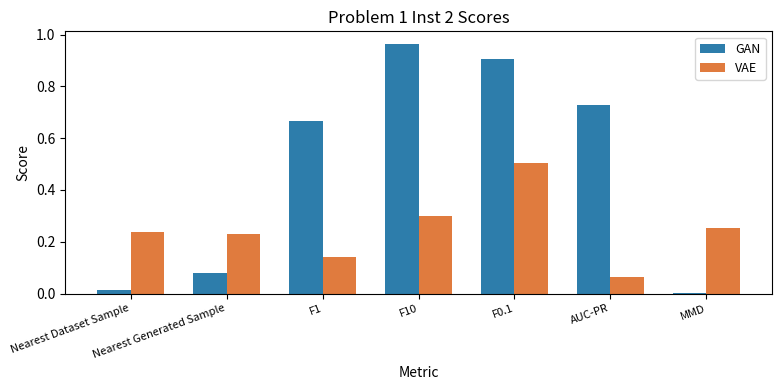

What is the label of the 3rd bar from the right?

F0.1